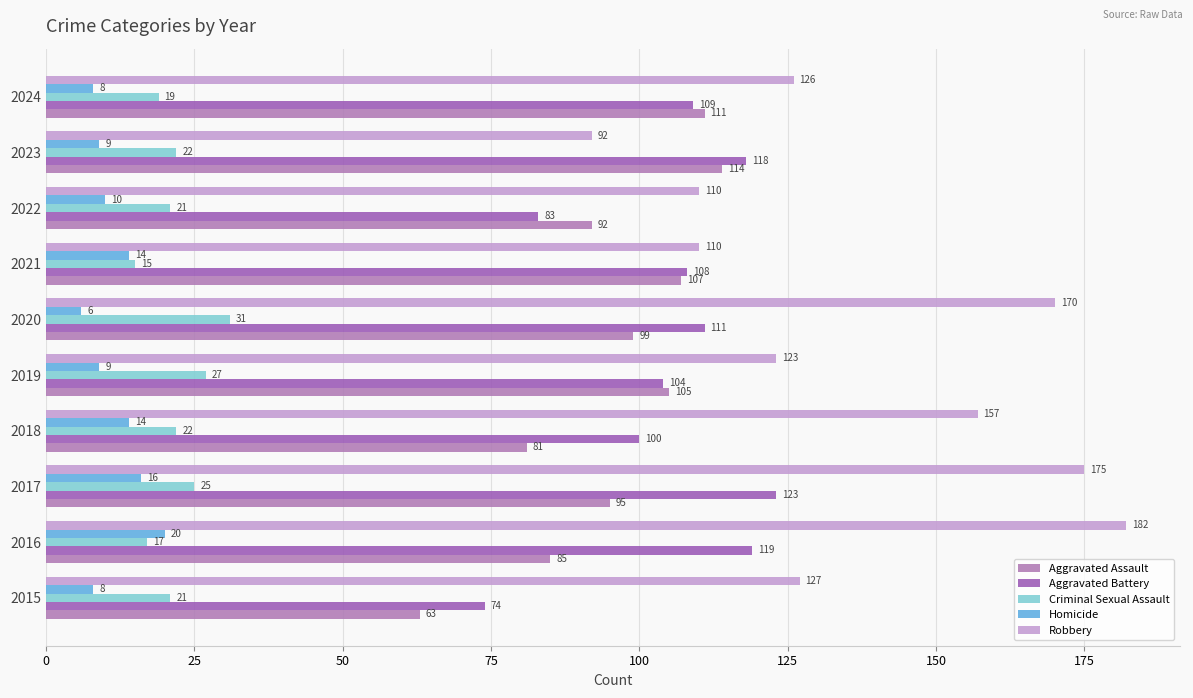

Which series has the largest range (max minus min)?

Robbery